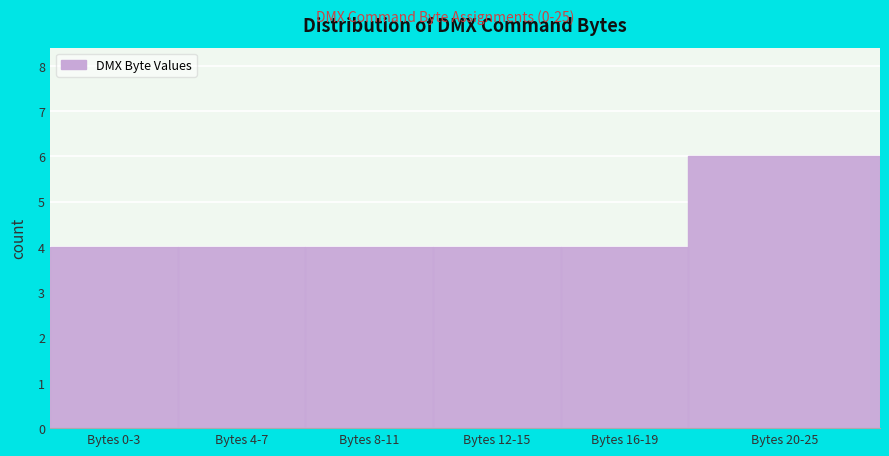

Reading right to left, list all the values displayed in this chart.

6	4	4	4	4	4